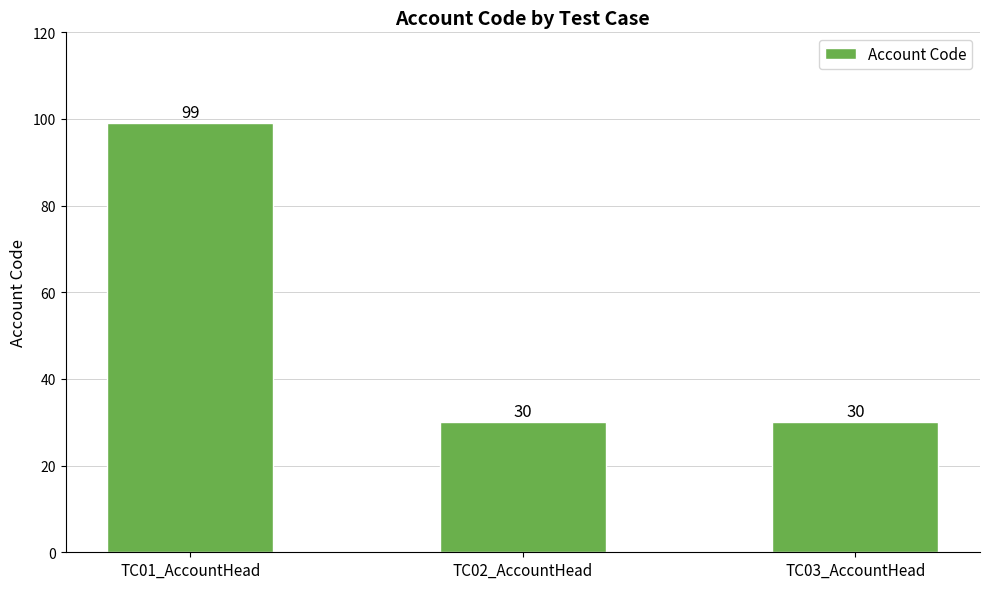

Are the bars horizontal?

No